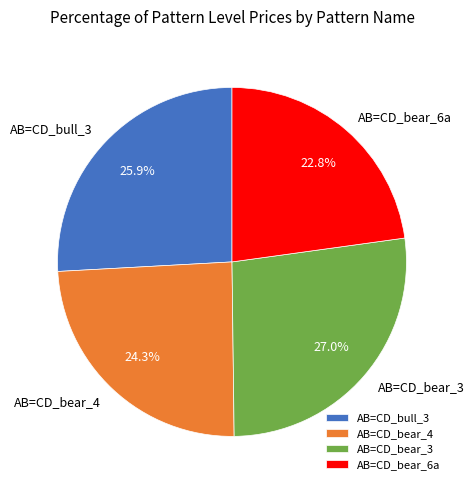

What is the ratio of the value at AB=CD_bull_3 to the value at AB=CD_bear_6a?

1.1